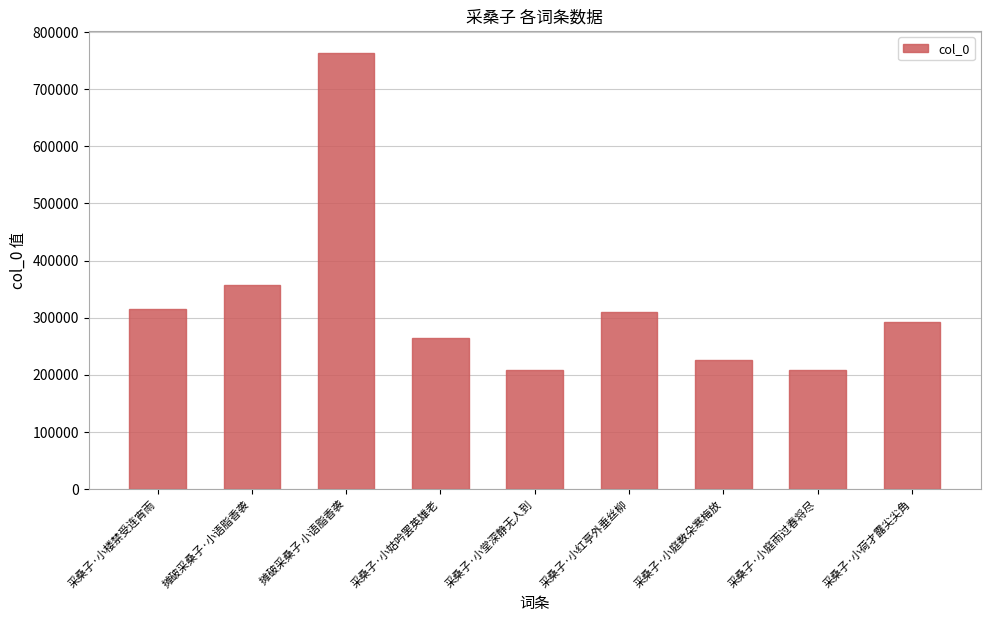

What is the change in value from 摊破采桑子 小语脂香袭 to 采桑子·小红亭外垂丝柳?

-454264